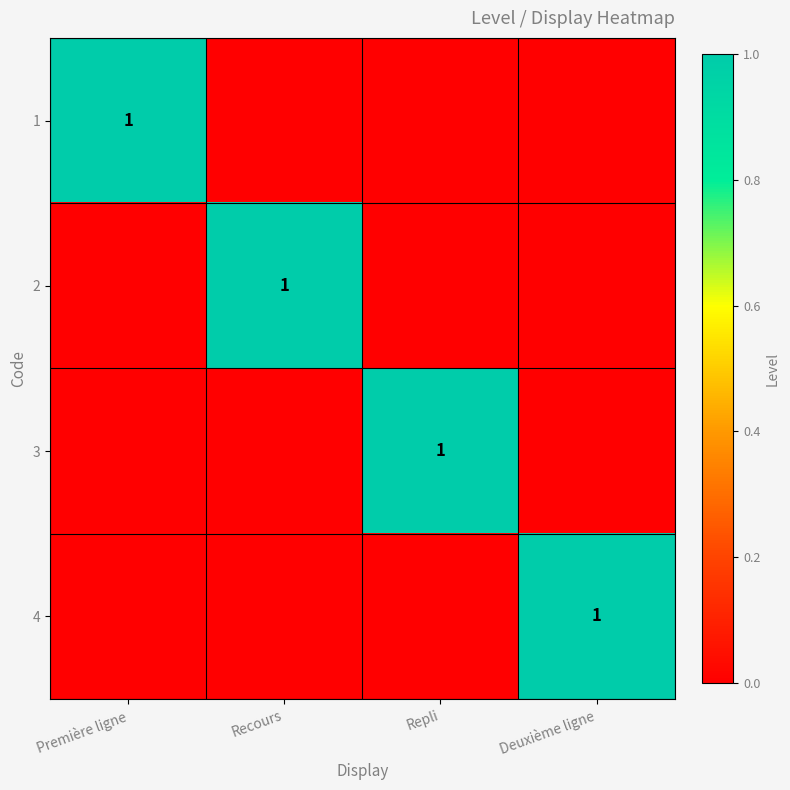

At how many categories does at least one series exceed 0?

4